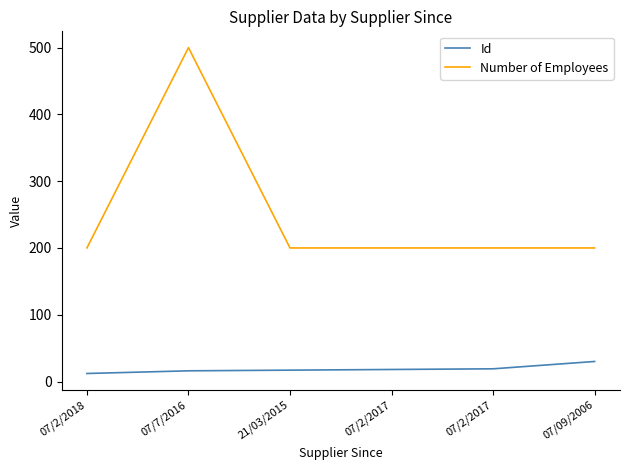

Does the chart have visible grid lines?

No